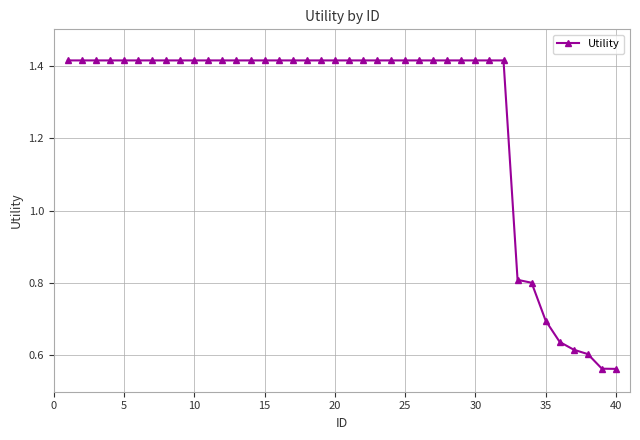

What is the difference between the maximum and minimum values?

0.9